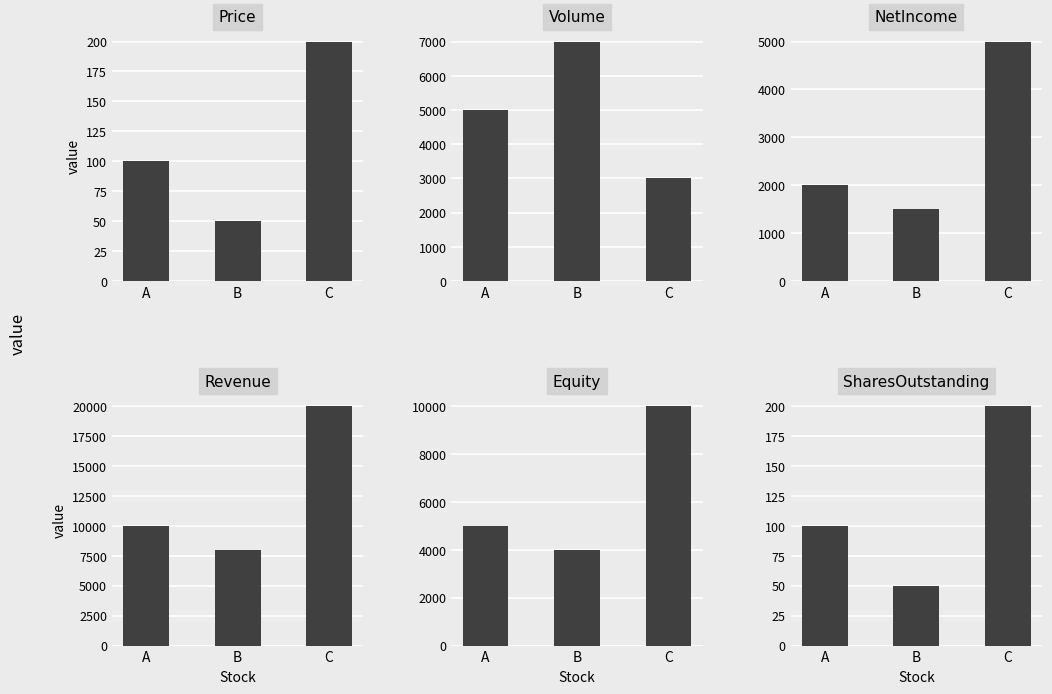

List the series in order of their peak value, highest first.

Revenue, Equity, Volume, NetIncome, Price, SharesOutstanding